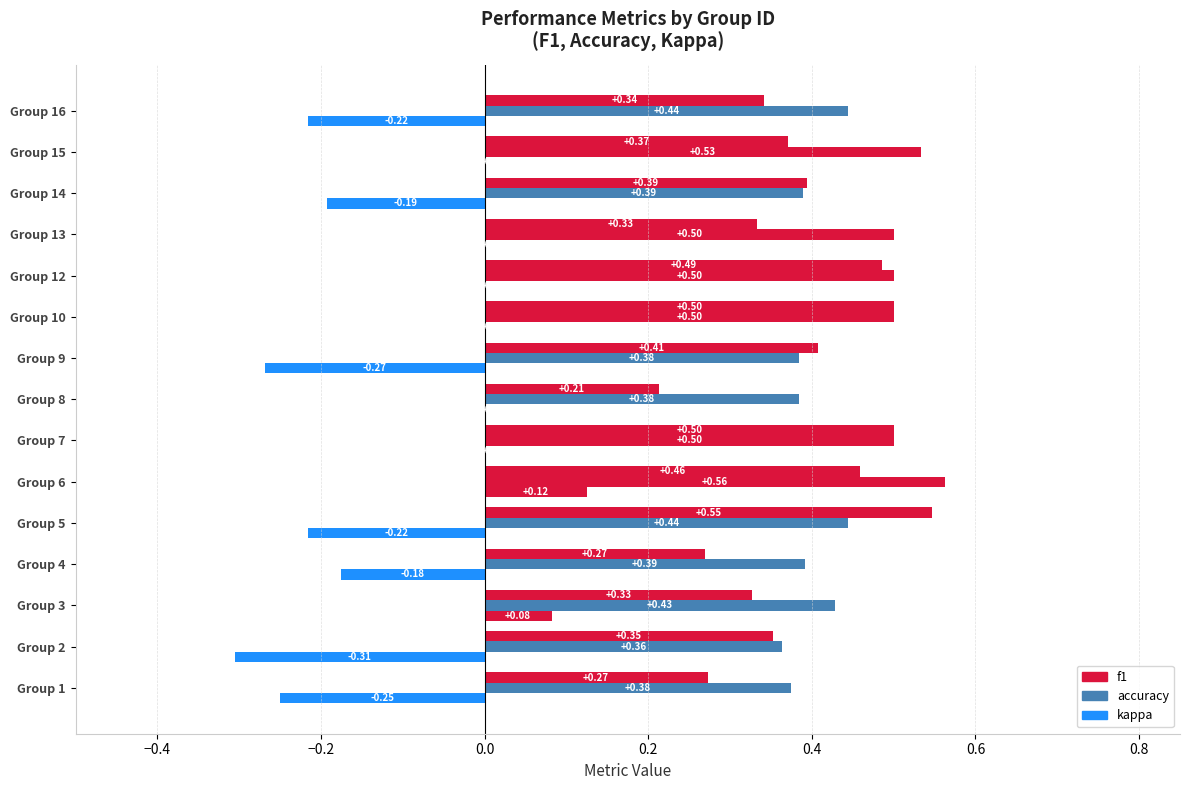

How many distinct data groups are displayed?

3